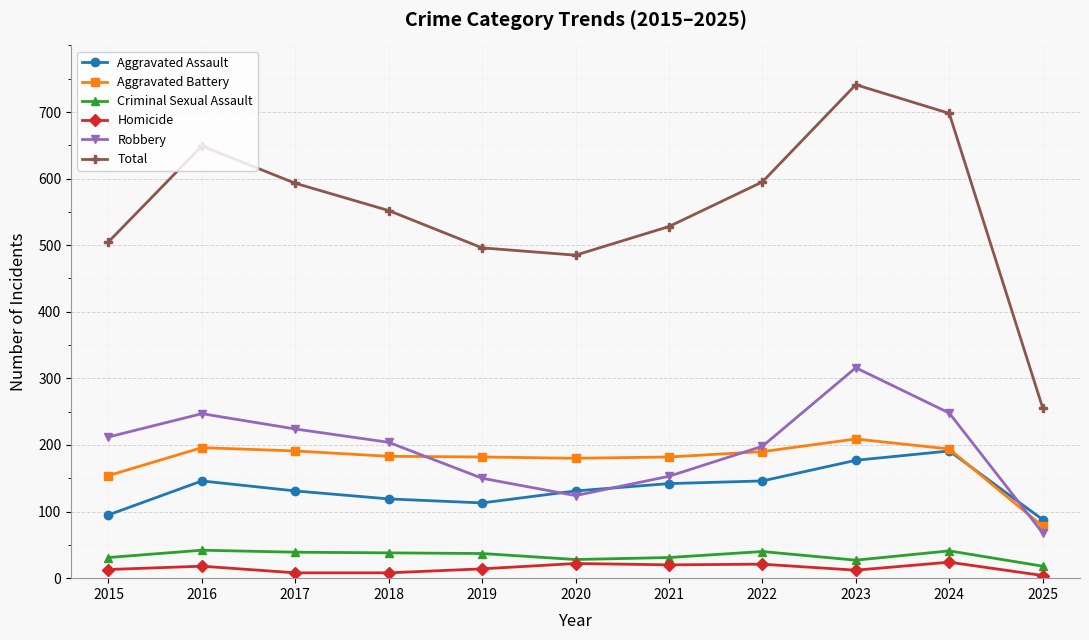

What is the minimum value for Total?

256